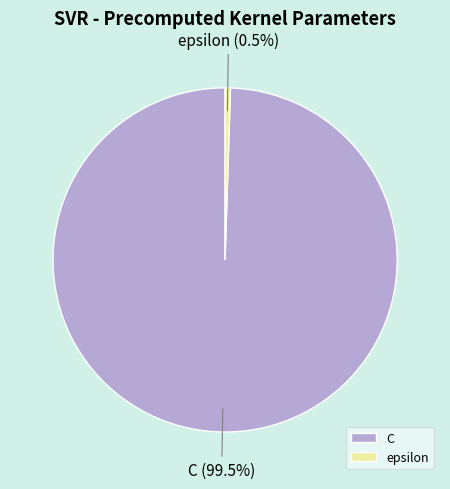

What is the ratio of the value at C to the value at epsilon?

200.0